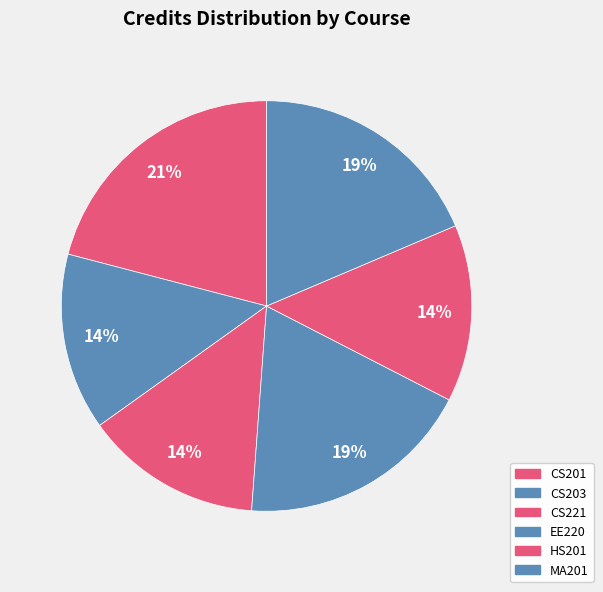

To the nearest percent, what portion does CS221 represent?

14%